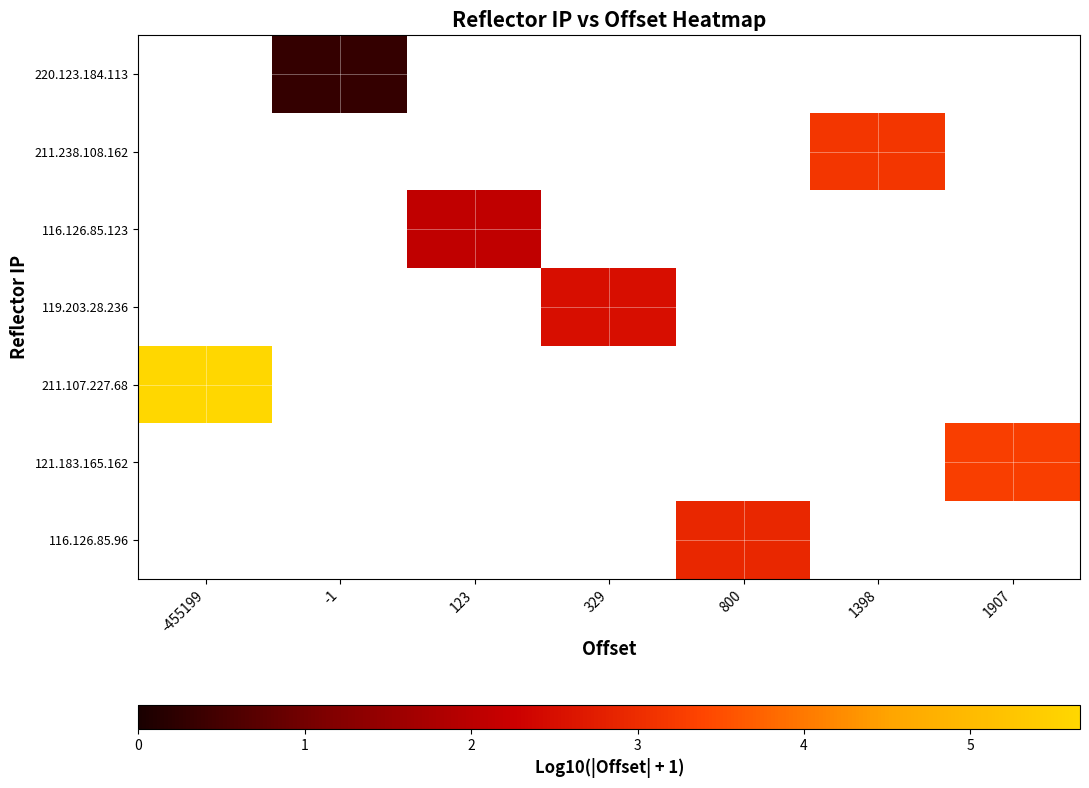

How many values in 211.107.227.68 are above zero?

1